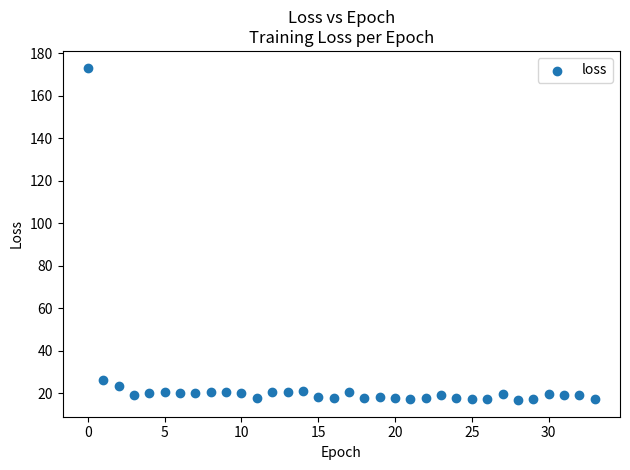

What is the range of Y values (max minus min)?

156.6